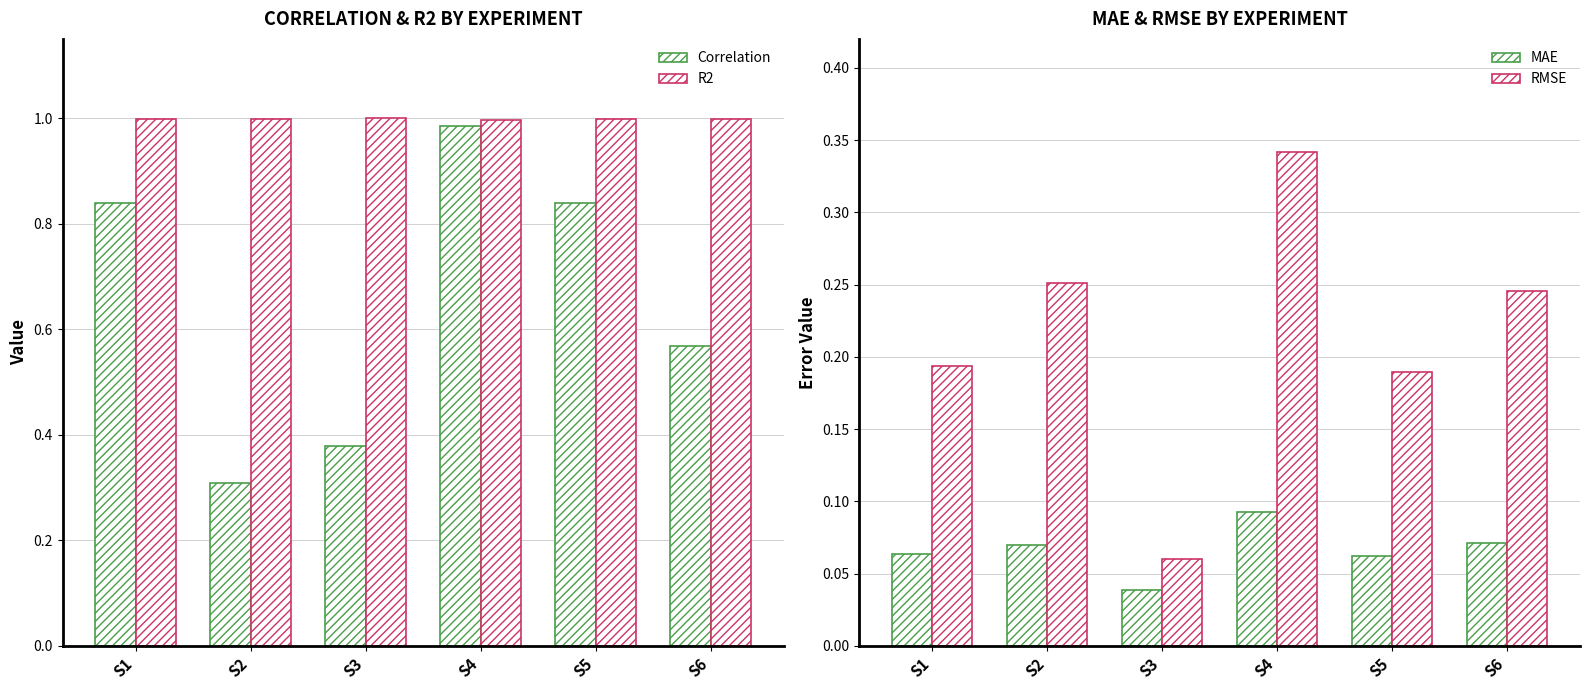

What is the difference between the maximum and minimum values in the MAE series?

0.1